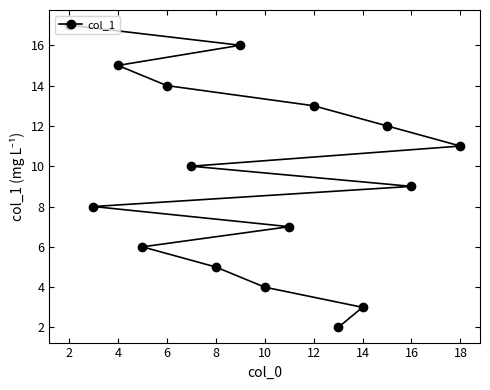

What is the change in value from 6 to 10?

-10